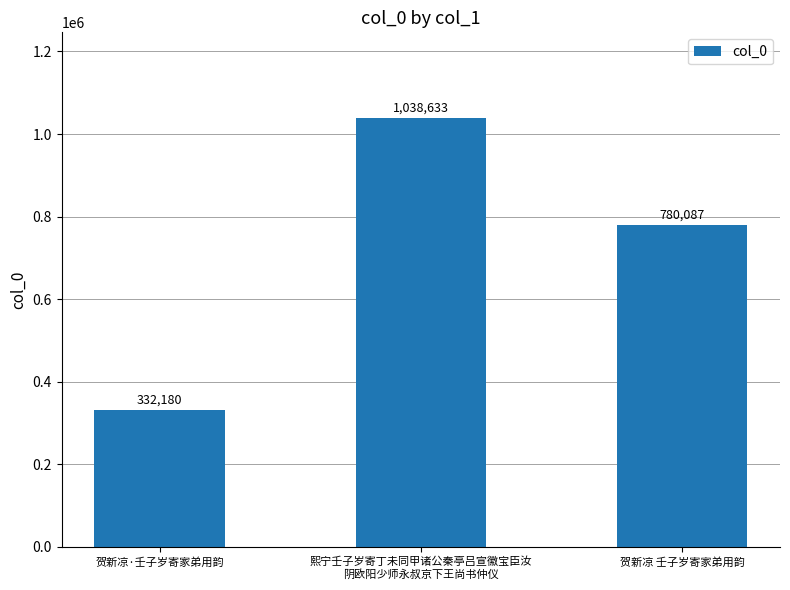

What position from the right is 贺新凉 壬子岁寄家弟用韵?

1